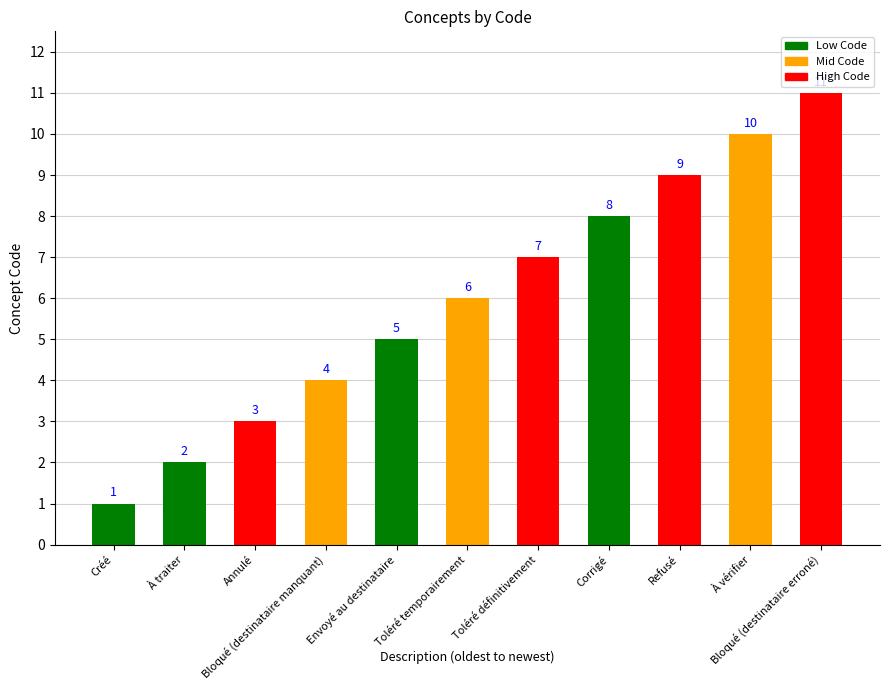

Which has a higher value, Créé or Annulé?

Annulé